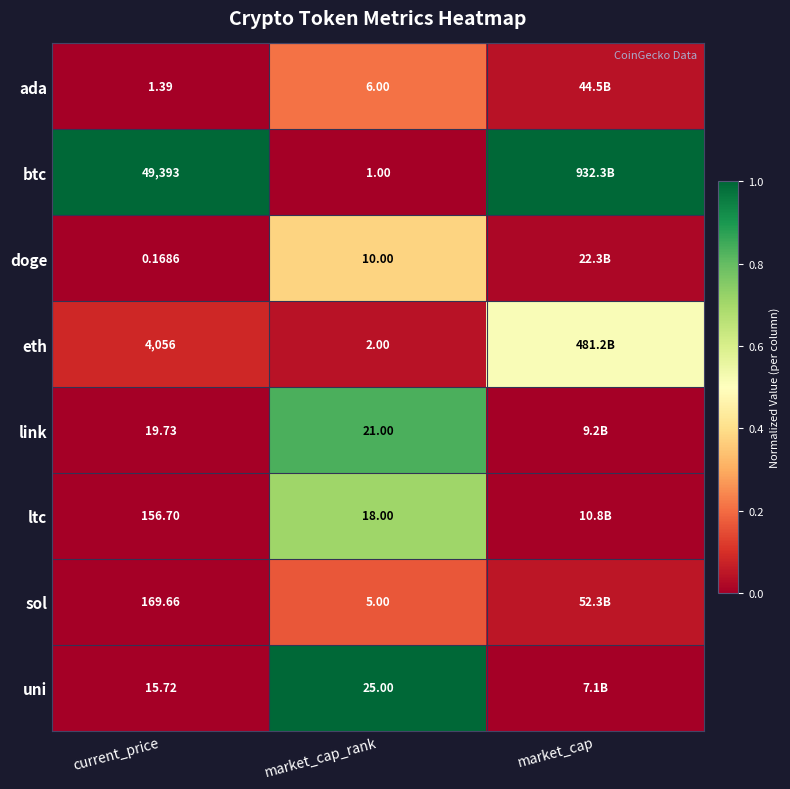

Is the value of eth at current_price greater than the value of uni at current_price?

Yes